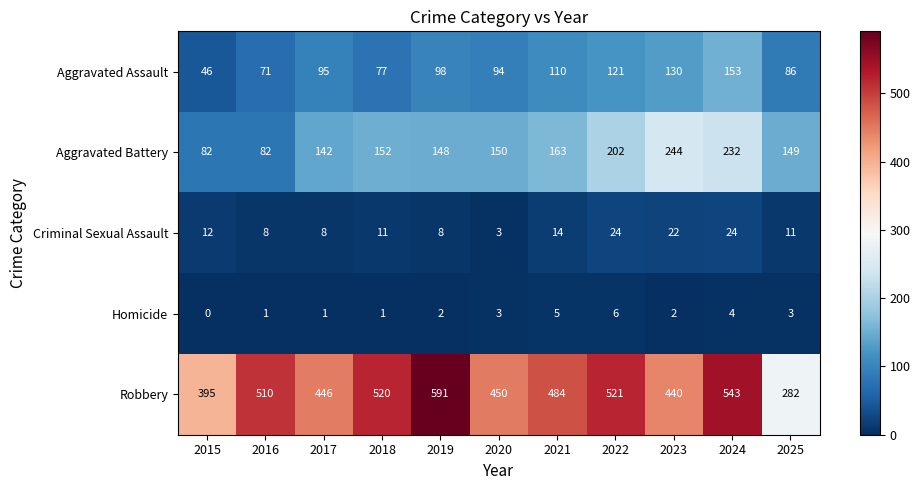

What is the difference between the second highest and minimum values in the Homicide series?

5